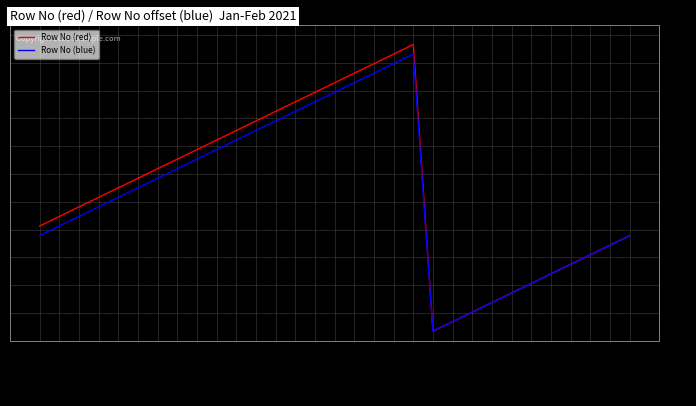

List the labels in order of Row No (red) value, largest first.

2021-01-31, 2021-01-30, 2021-01-29, 2021-01-28, 2021-01-27, 2021-01-26, 2021-01-25, 2021-01-24, 2021-01-23, 2021-01-22, 2021-01-21, 2021-01-20, 2021-01-19, 2021-01-18, 2021-01-17, 2021-01-16, 2021-01-15, 2021-01-14, 2021-01-13, 2021-01-12, 2021-02-11, 2021-02-10, 2021-02-09, 2021-02-08, 2021-02-07, 2021-02-06, 2021-02-05, 2021-02-04, 2021-02-03, 2021-02-02, 2021-02-01